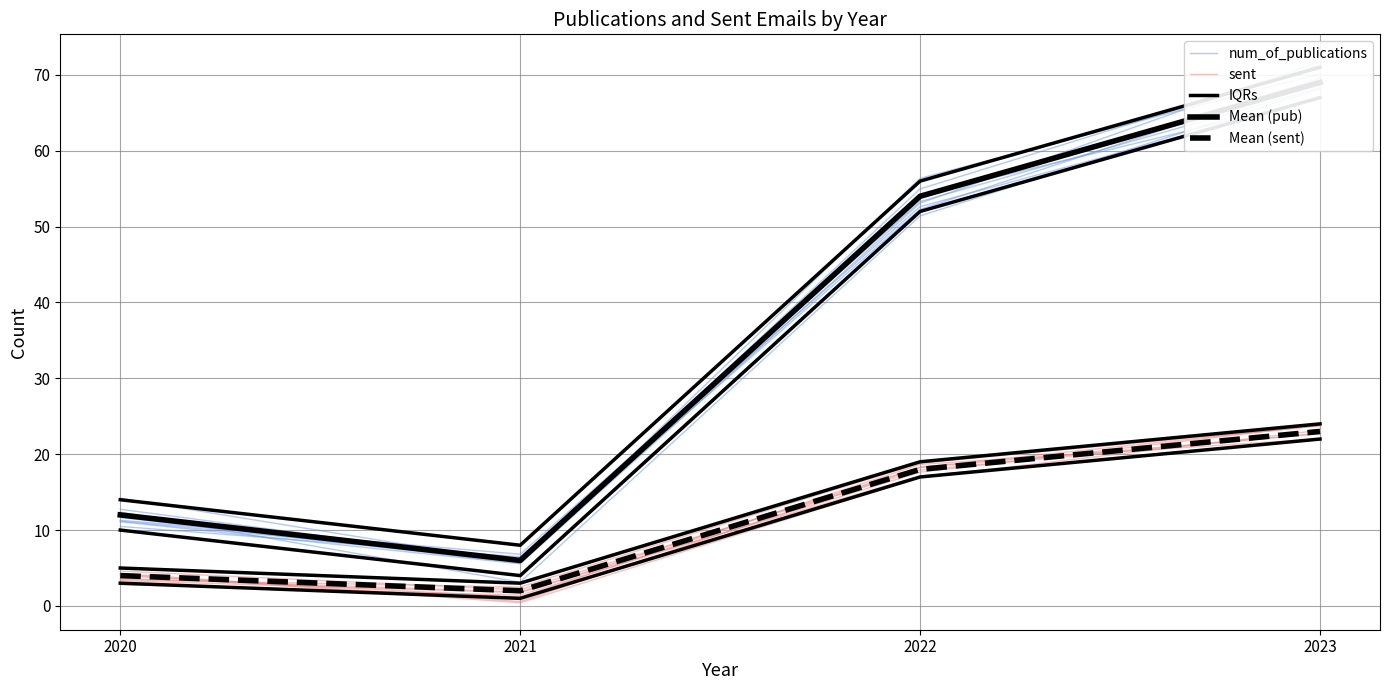

How many interior local valleys does the IQRs series have?

1